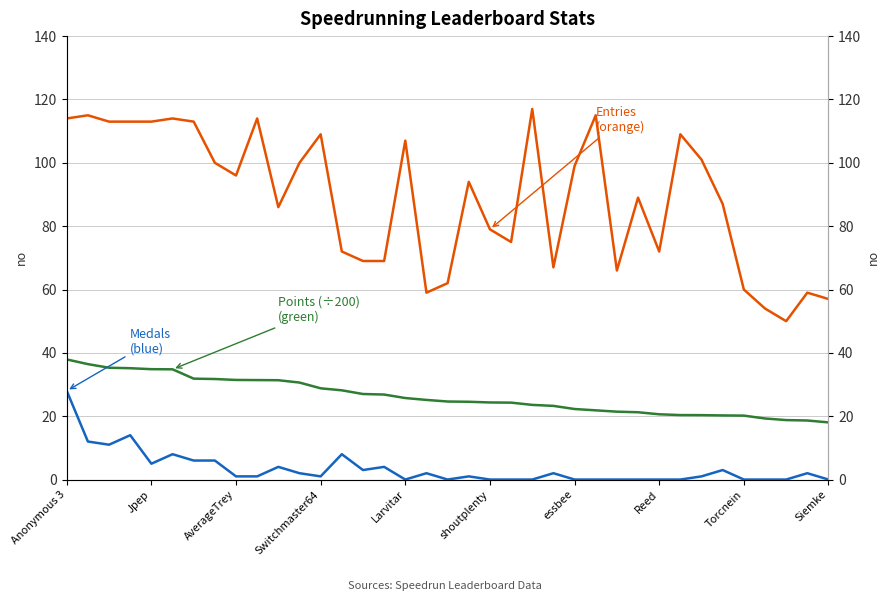

Rank the series by their maximum value, from highest to lowest.

Entries, Points (÷200), Medals